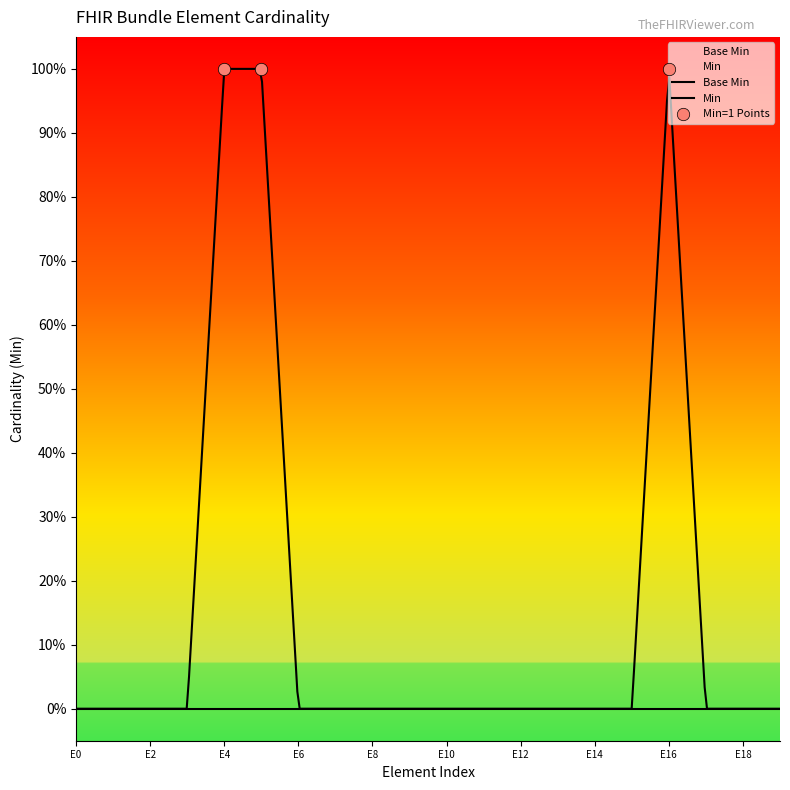

Which series reaches the minimum Y coordinate?

Base Min